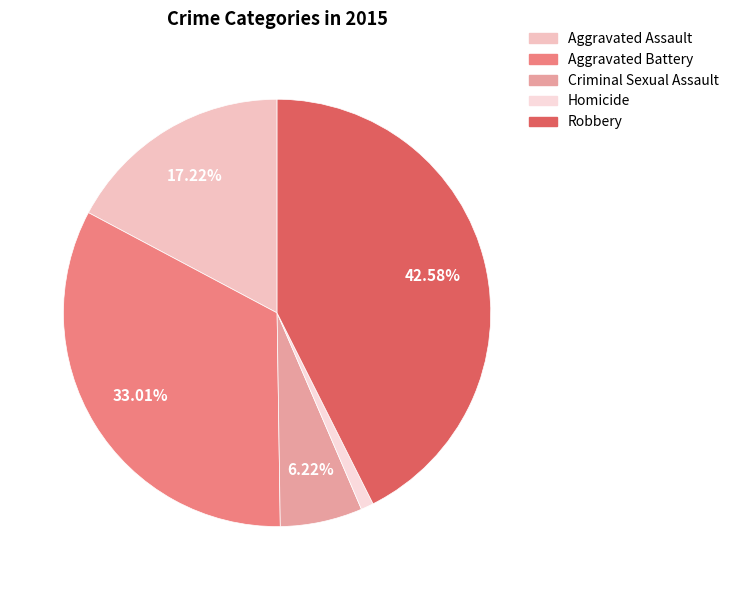

How many slices are in this pie chart?

5